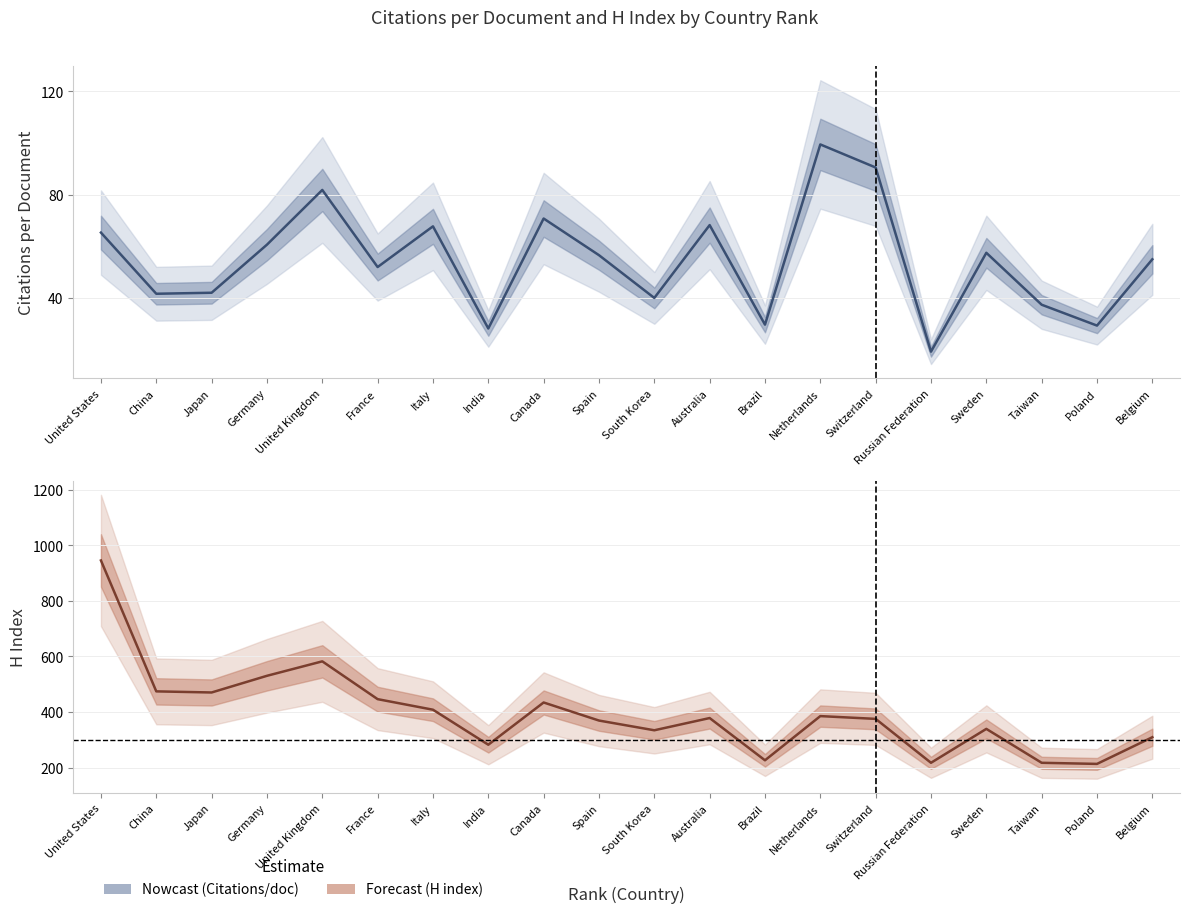

What is the smallest value displayed?

19.2